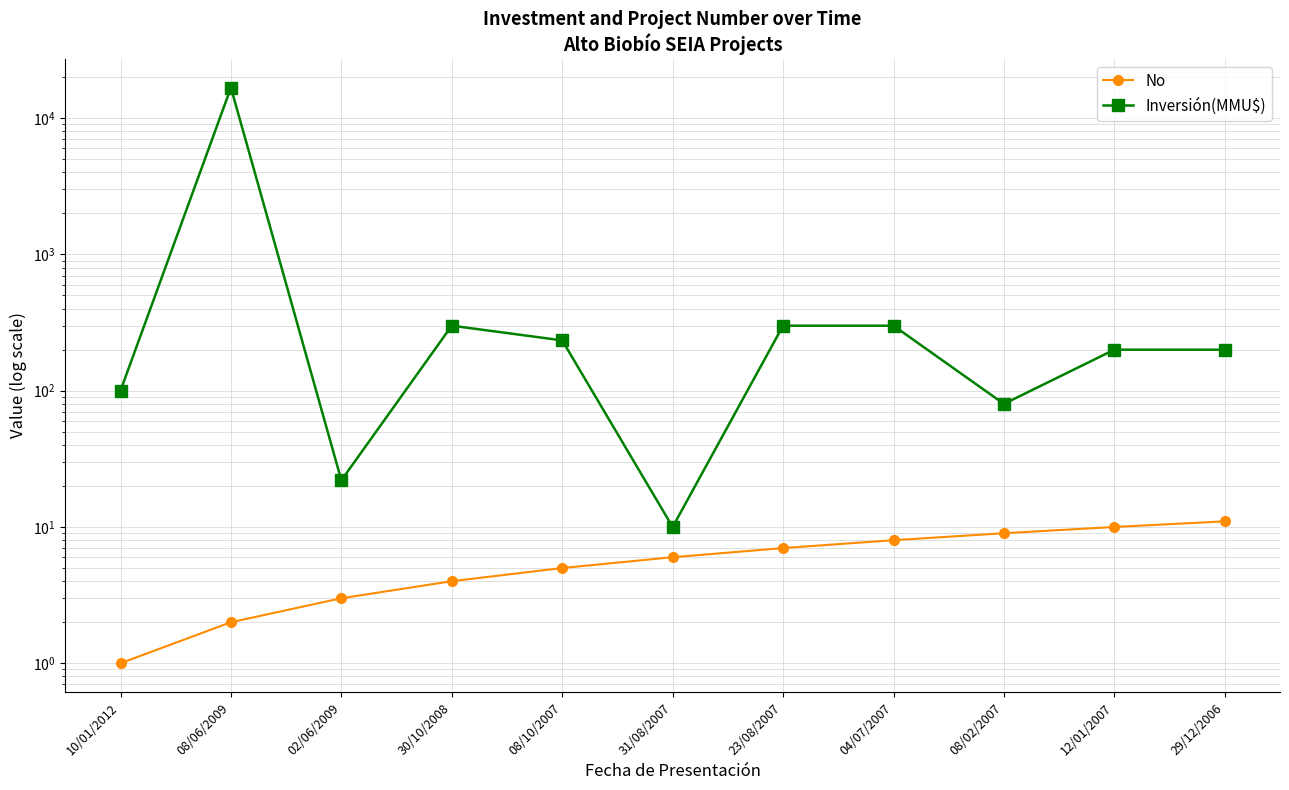

True or false: No and Inversión(MMU$) intersect in this chart.

False